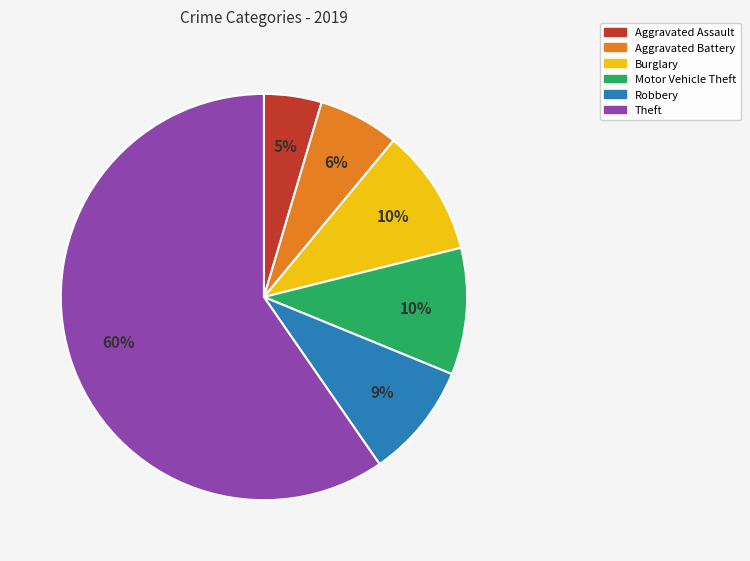

To the nearest percent, what percentage of the pie is Aggravated Assault?

5%